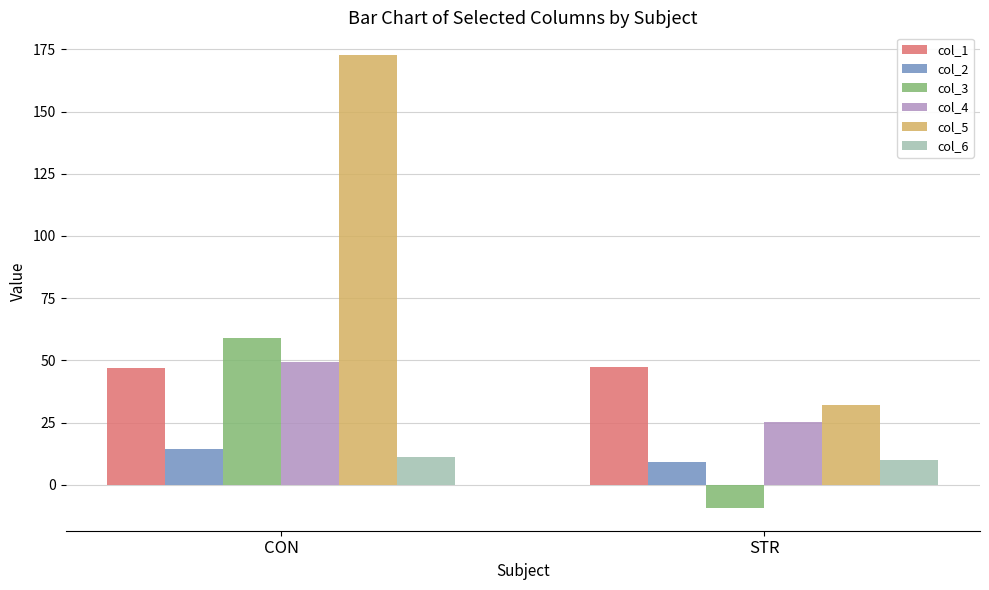

How many values in the col_3 series exceed 59?

1